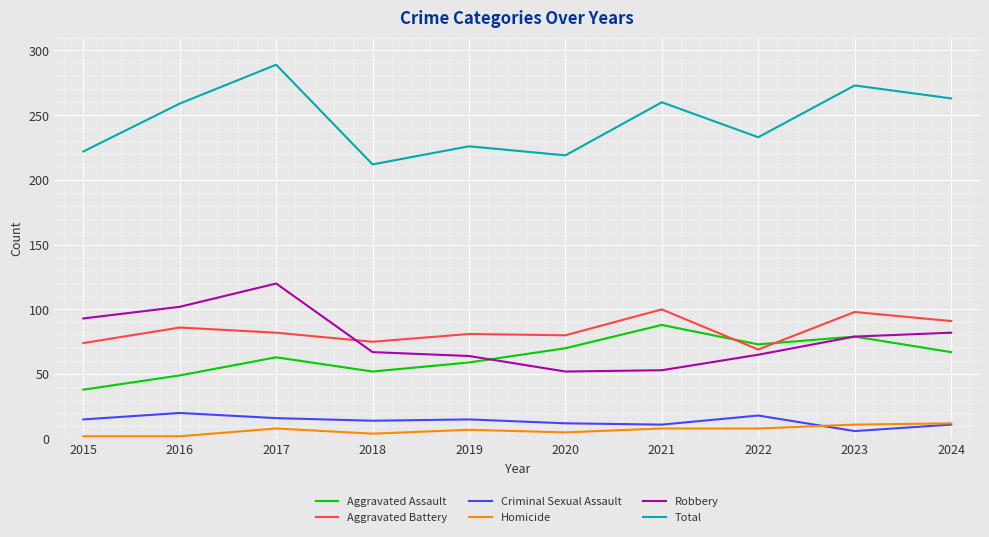

What value does the Aggravated Assault series have at 2019?

59